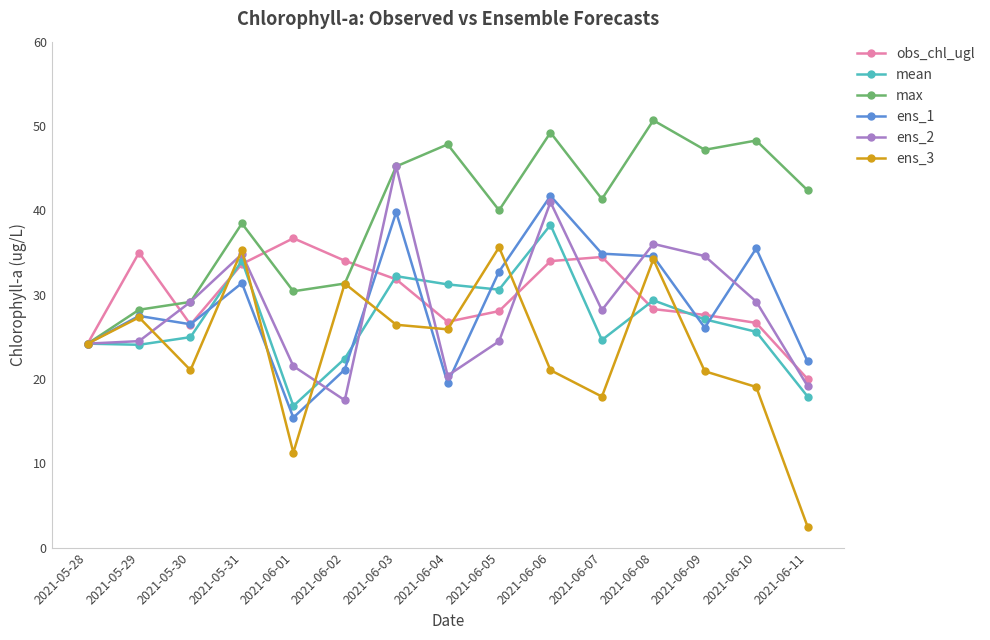

At which label does ens_3 first exceed 24?

2021-05-28